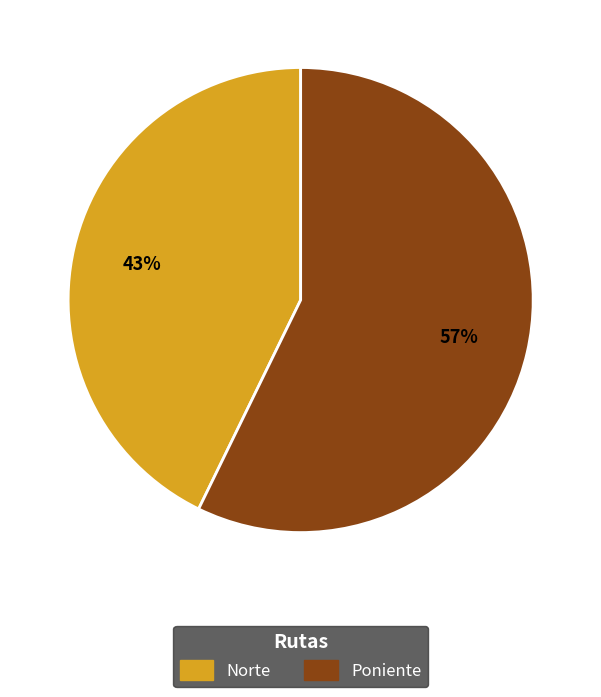

To the nearest percent, what is the difference between the Norte and Poniente slice percentages?

14%